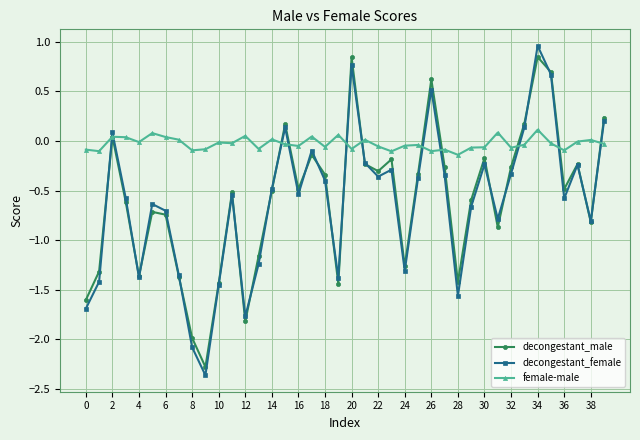

Which series has the largest total across all categories?

female-male